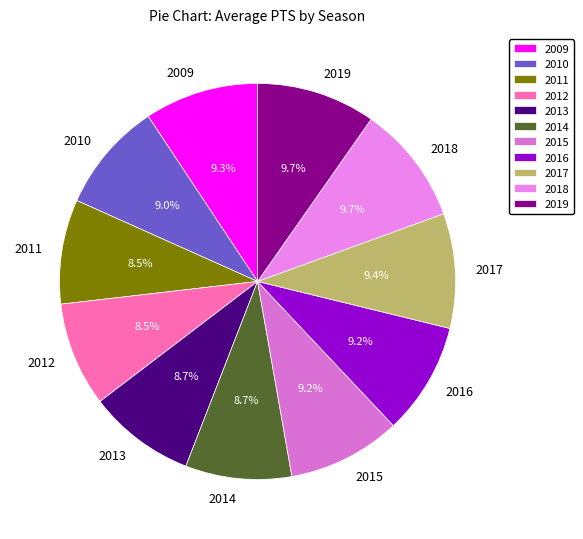

Does 2018 account for over 50% of the chart?

No